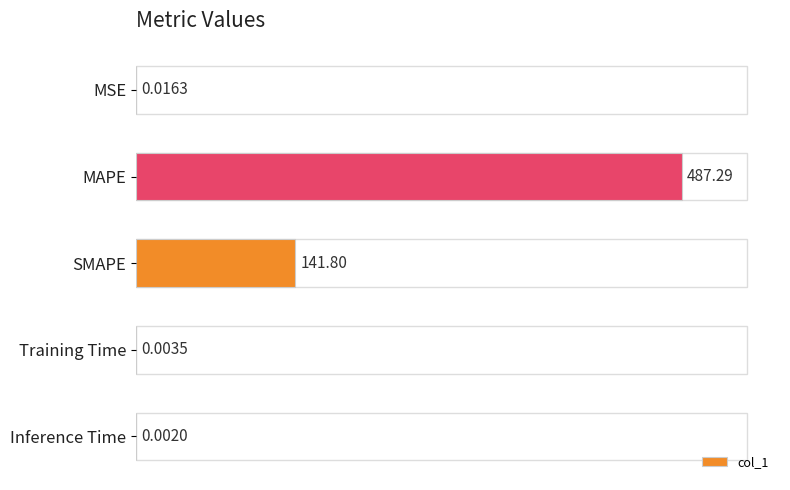

Between MSE and MAPE, which is larger?

MAPE